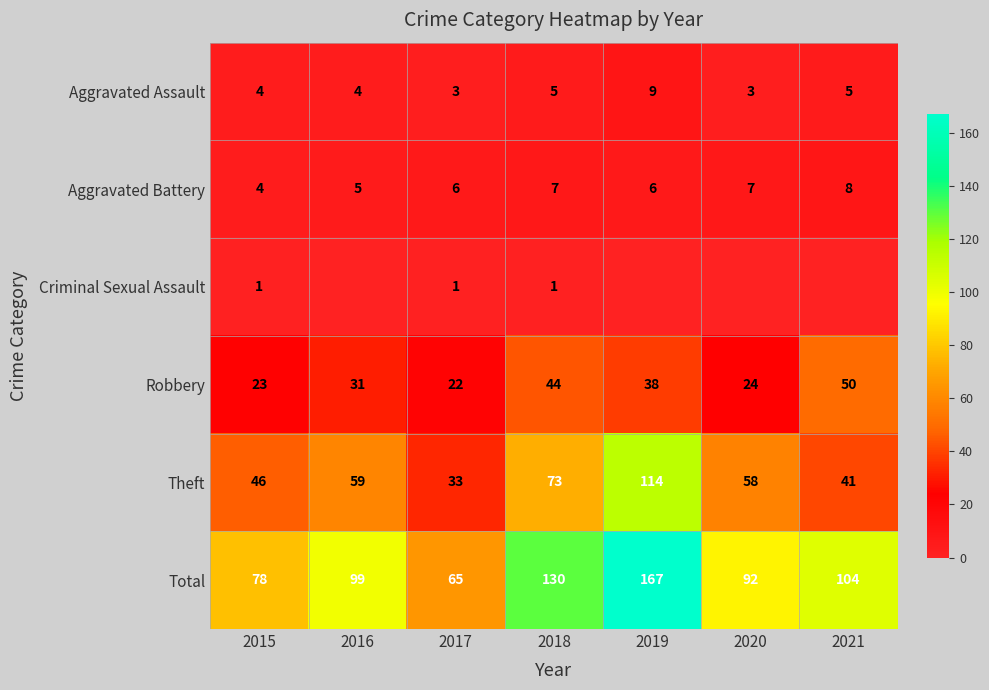

What is the minimum value for Aggravated Battery?

4